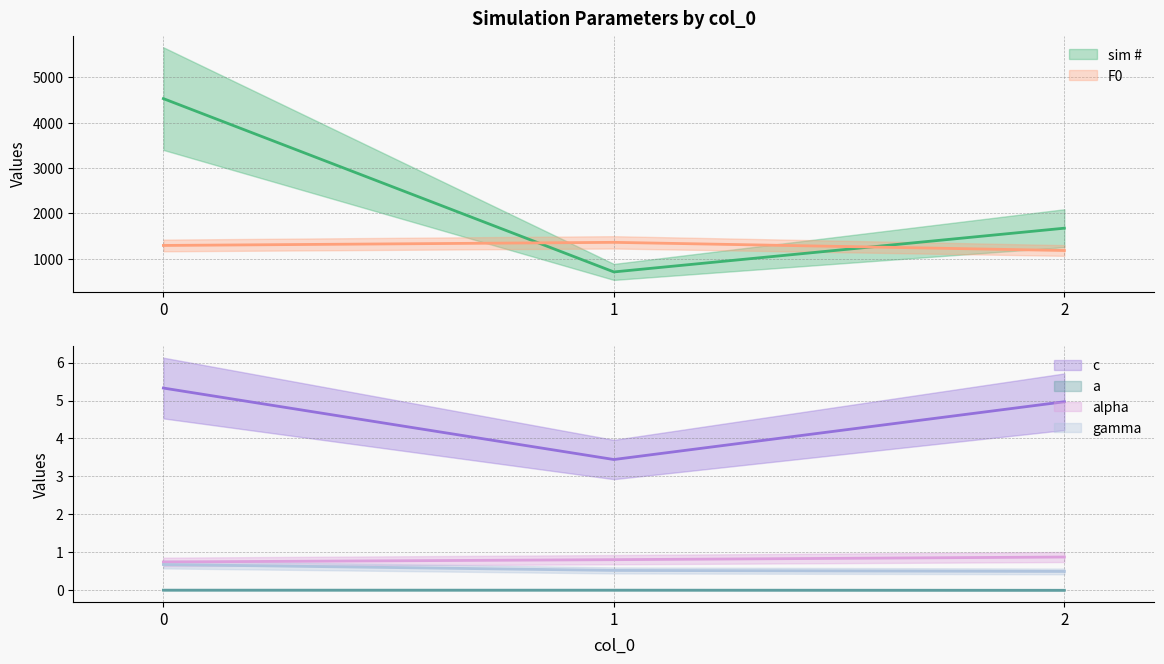

The value of c at 0 is 5.3. True or false?

True